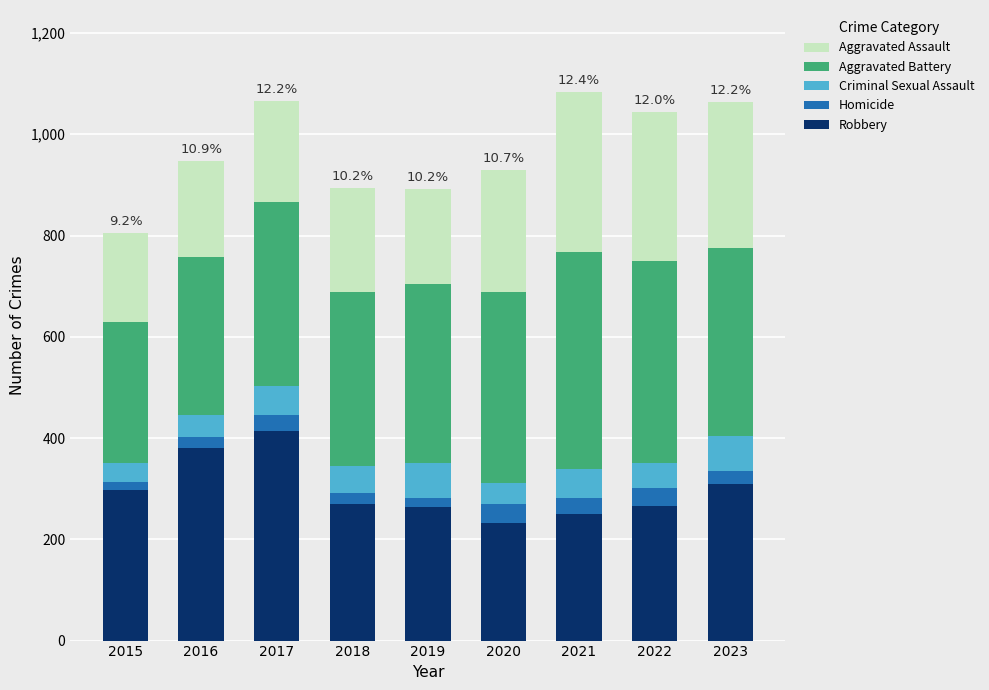

How many data points in Robbery are less than 269?

4